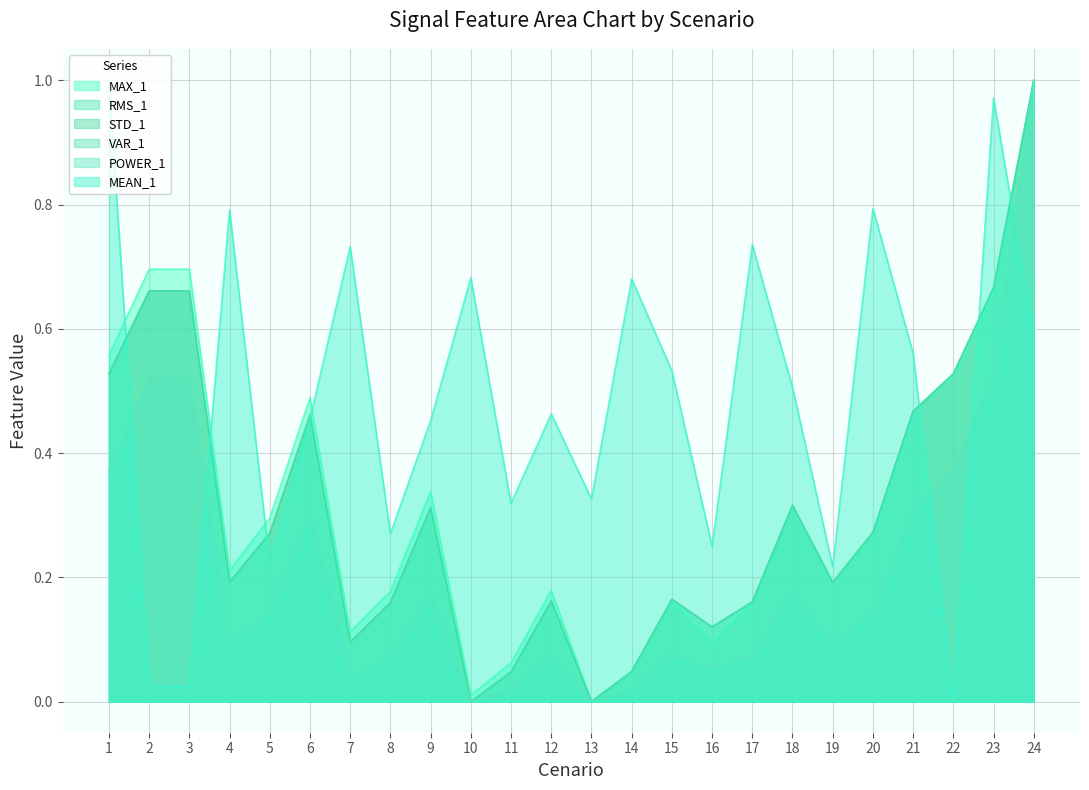

What is the value of the MEAN_1 point at the 1st from the left?

1.0